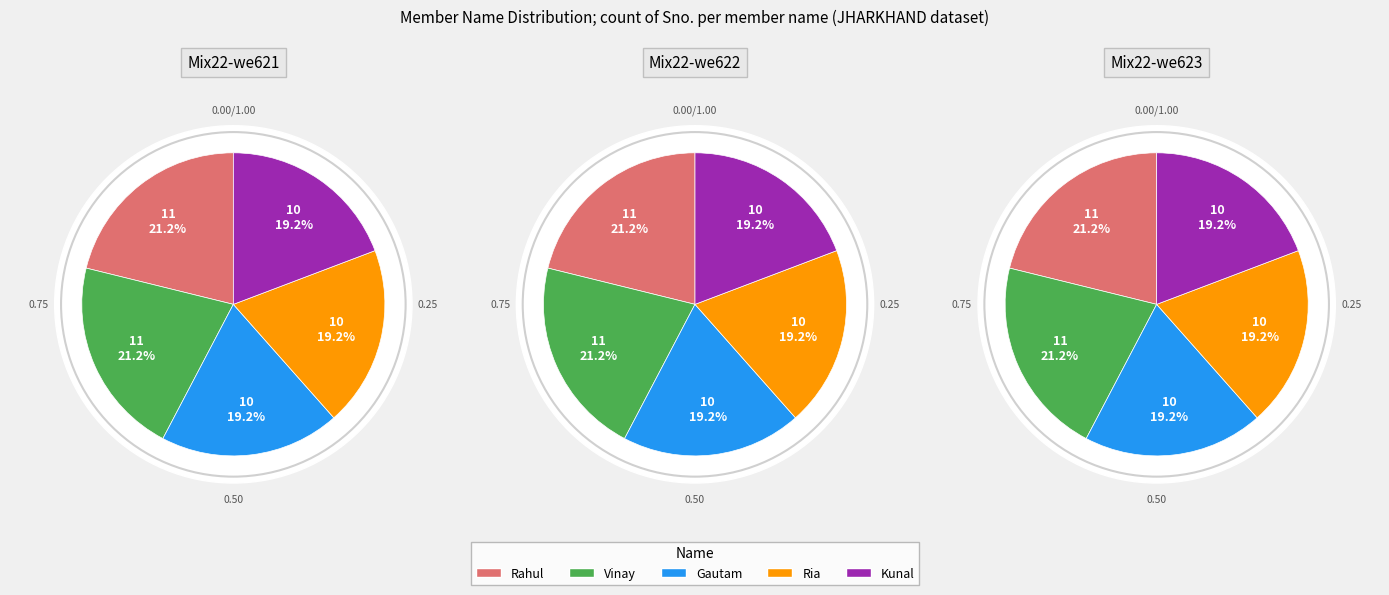

Rank the categories by value from lowest to highest.

Gautam, Ria, Kunal, Rahul, Vinay